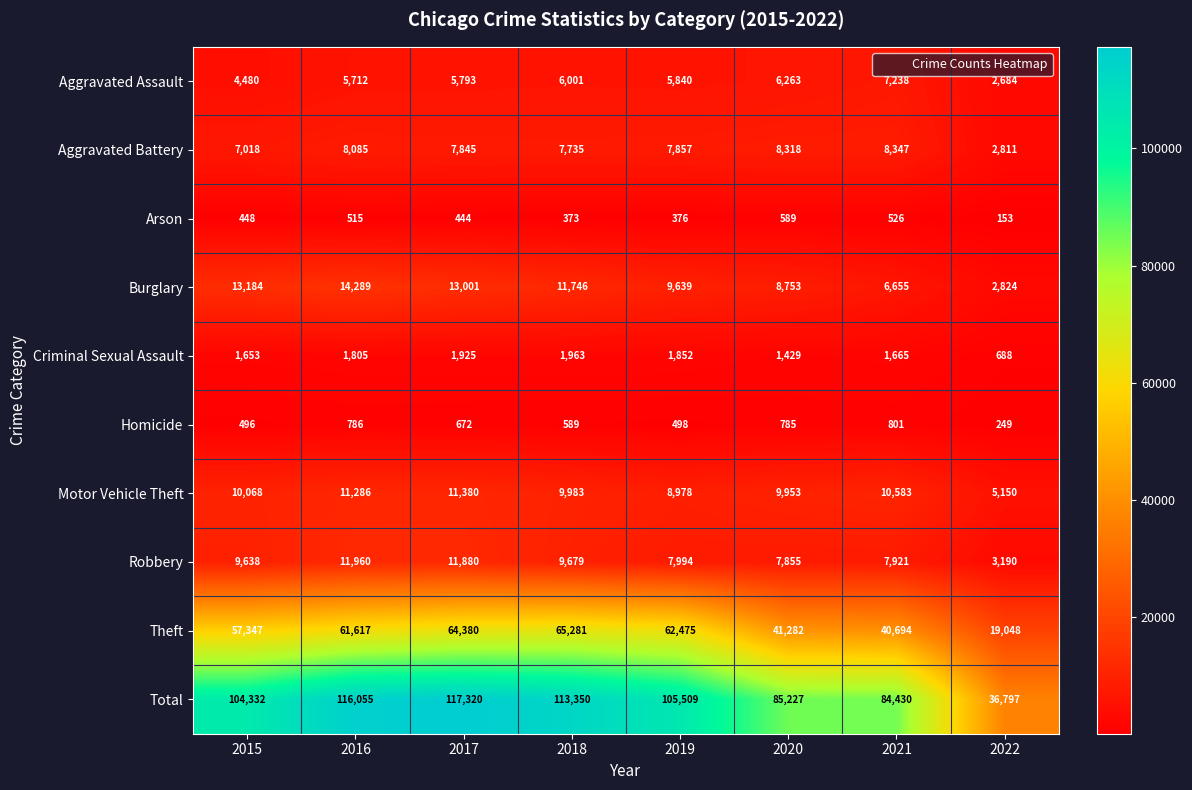

What value does the Total series have at 2021?

84430